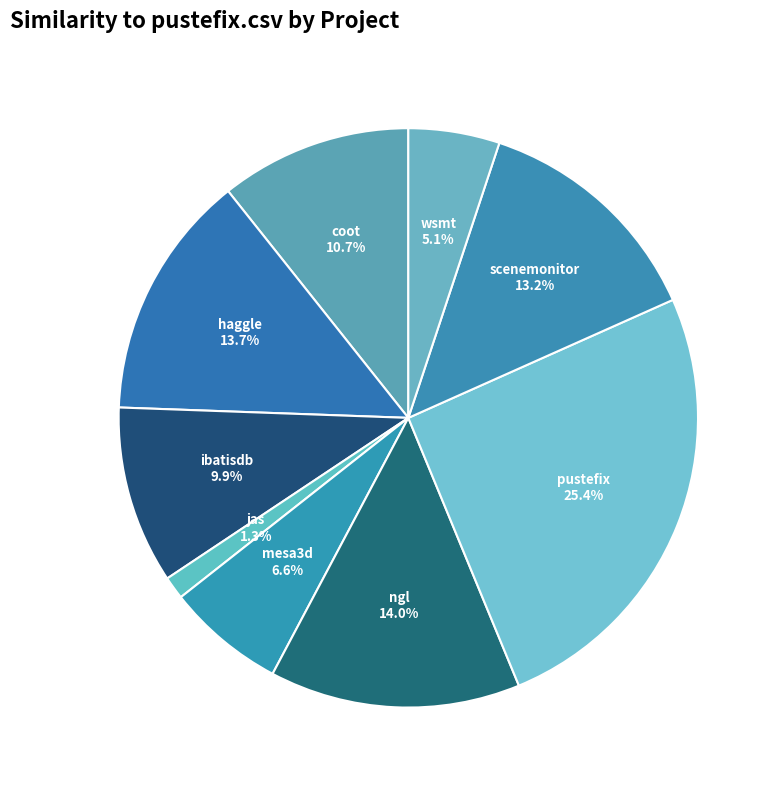

How many segments does this pie chart have?

9